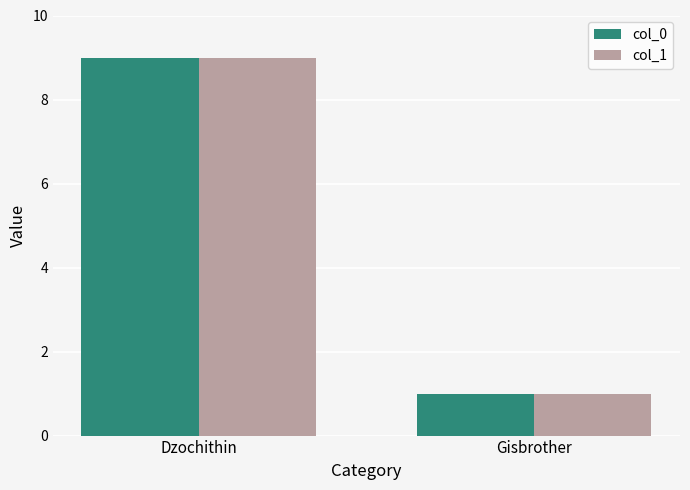

What is the label of the 2nd bar from the right?

Dzochithin